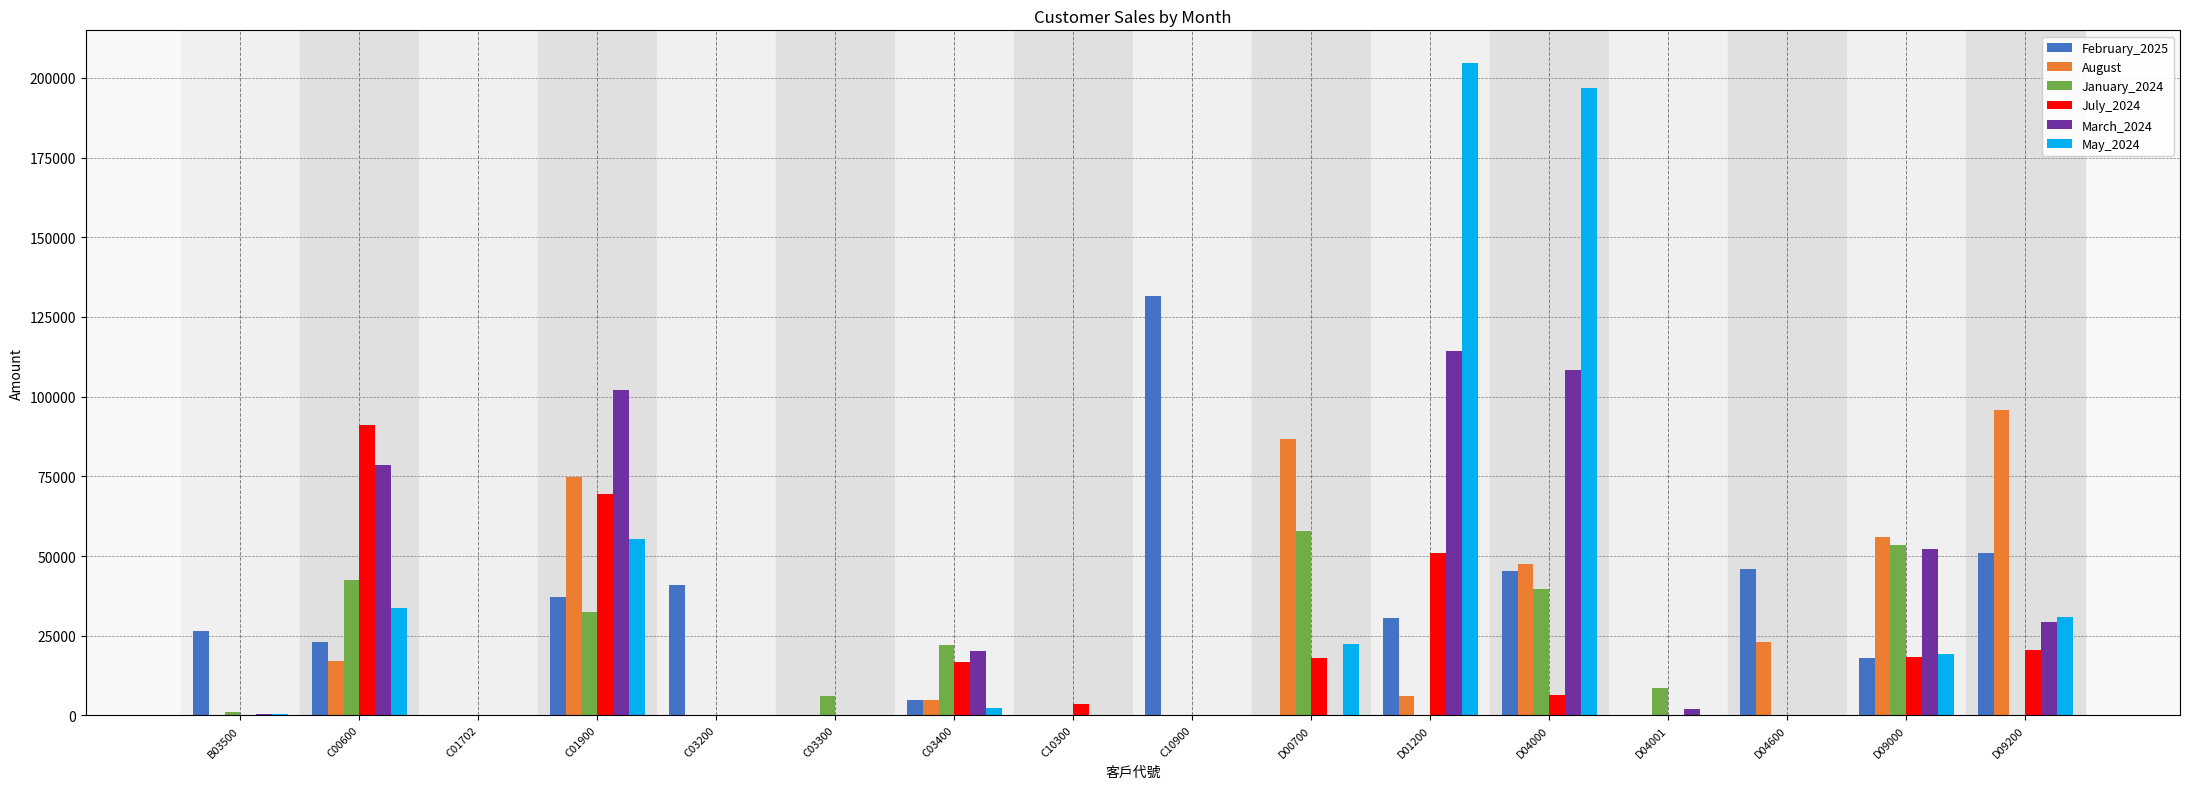

The value of May_2024 at D09000 is 10678.2. True or false?

False